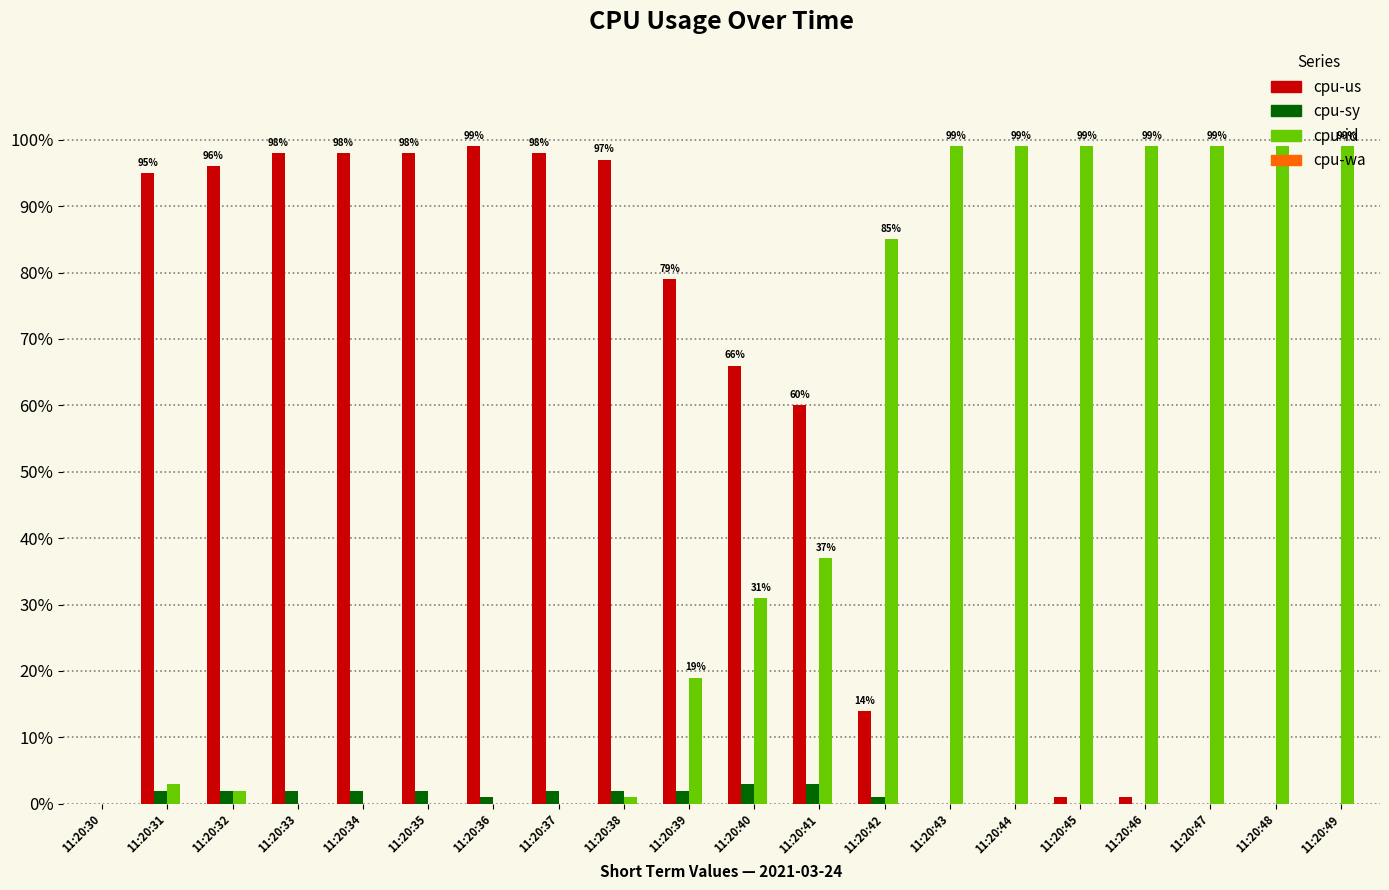

What is the sum of all cpu-sy values?

24